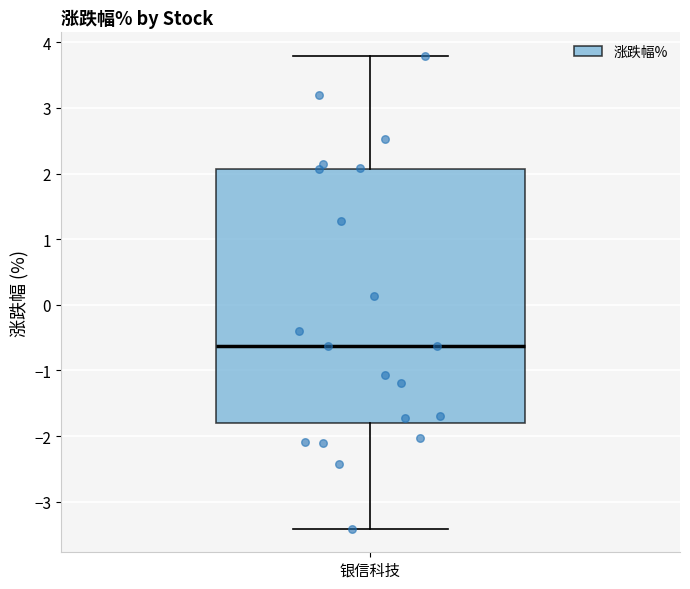

Transcribe this box plot: give where the median line is, the range the box spans, and where the two whiskers end, as read against the y-axis. The values are not printed on the chart, so give them approximately, as read against the axis.

median -0.6, box -1.8 to 2.1, whiskers -3.4 to 3.8